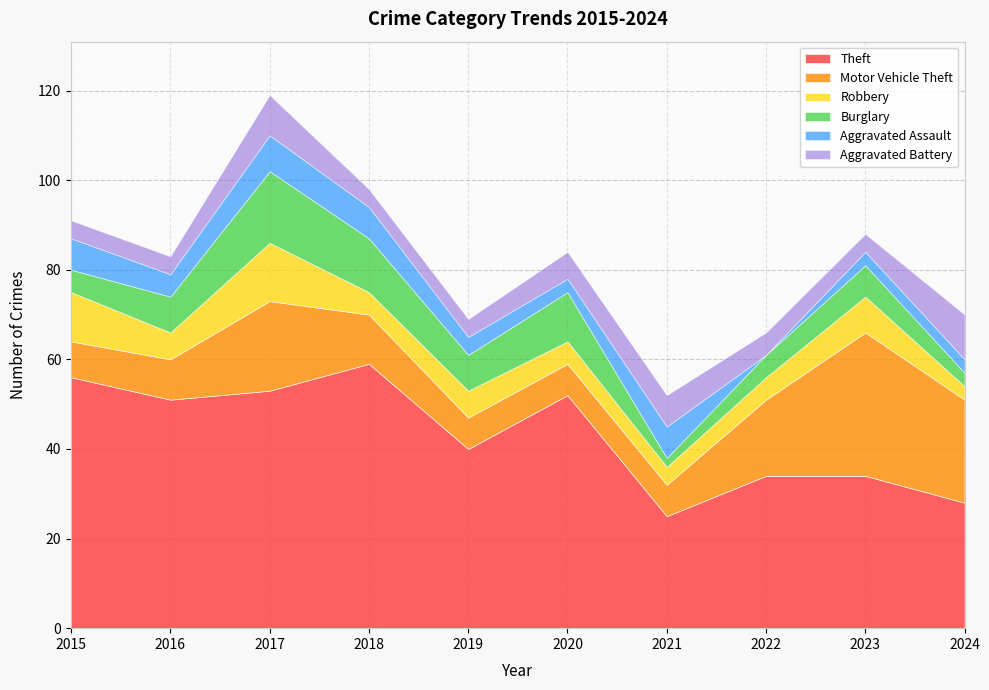

Between 2023 and 2019, which is larger?

2019